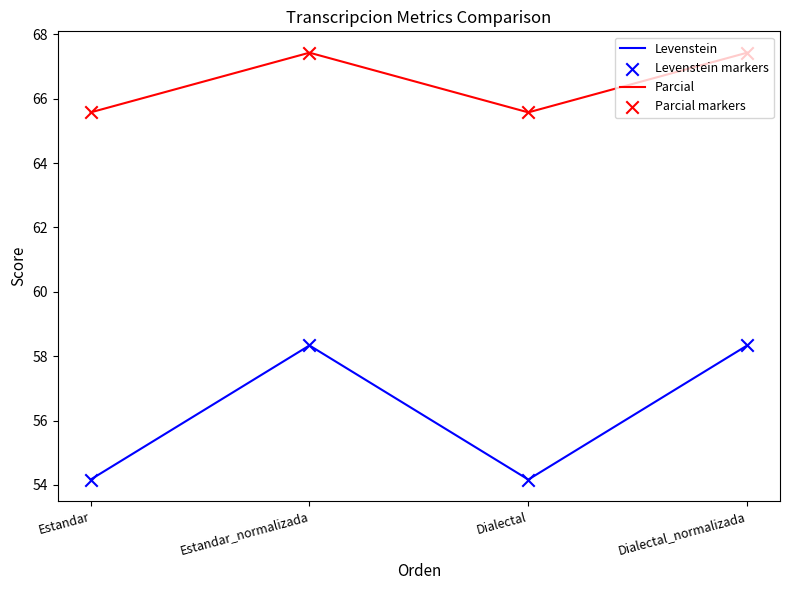

What is the spread (max minus min) of values at Estandar_normalizada?

9.1